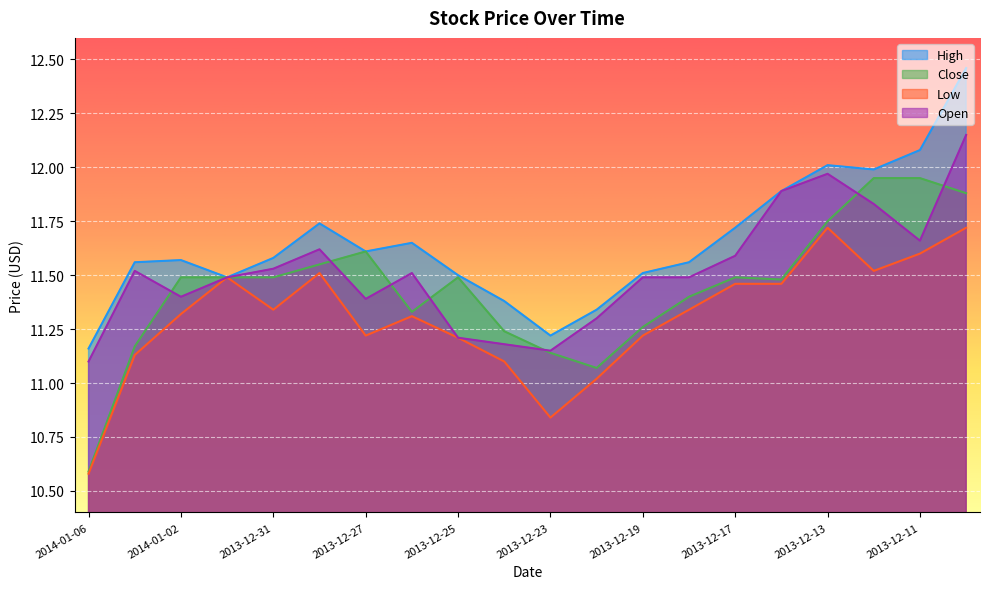

At which category does the chart reach its peak across all series?

2013-12-10